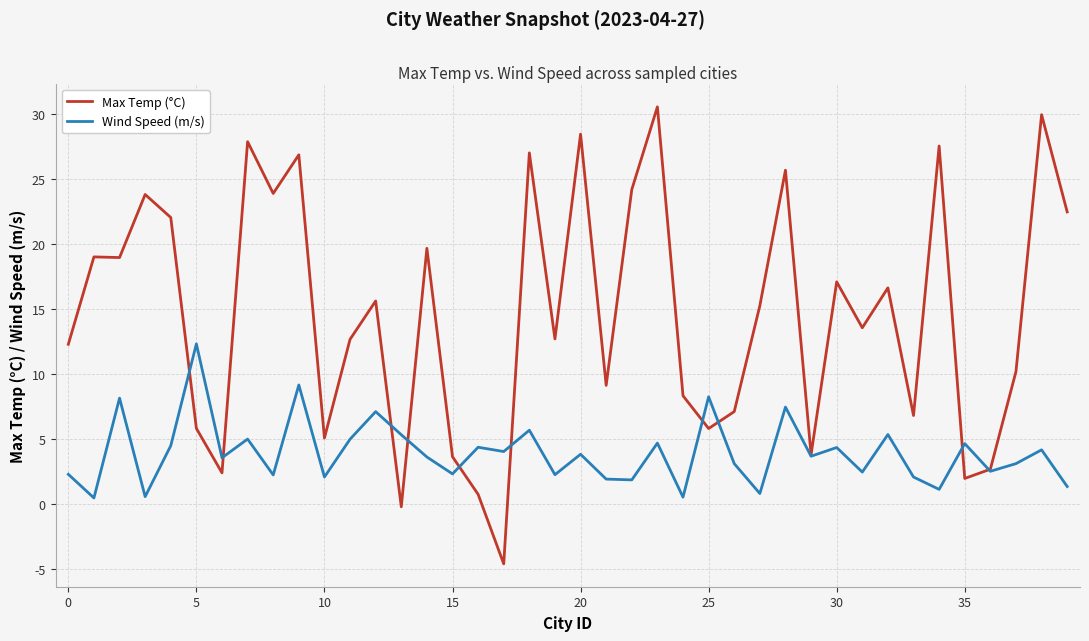

What is the smallest value displayed?

-4.6